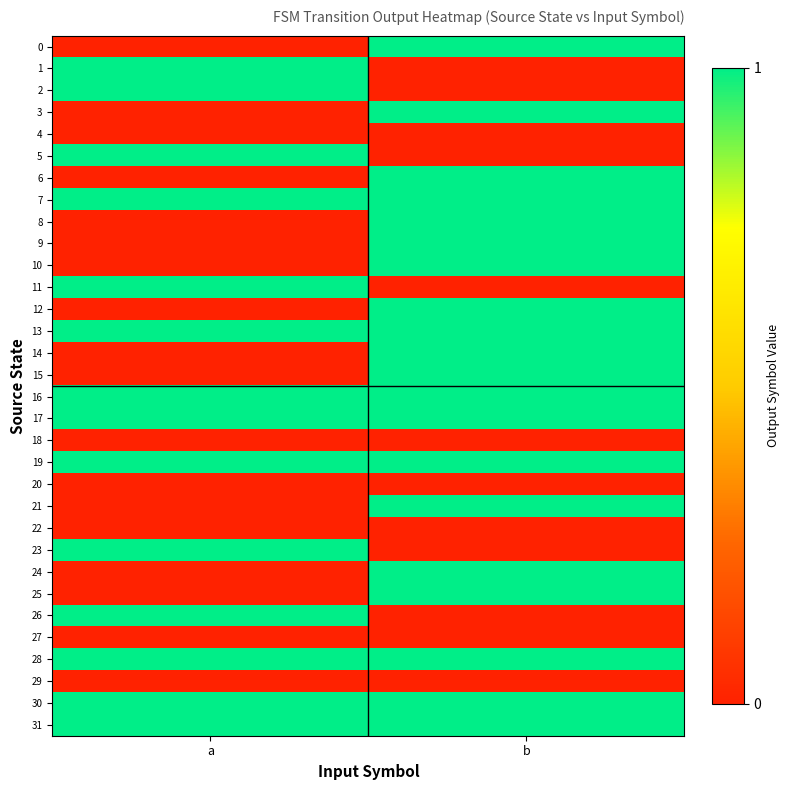

Reading right to left, extract all data points from this chart.

0: b=1	a=0
1: b=0	a=1
2: b=0	a=1
3: b=1	a=0
4: b=0	a=0
5: b=0	a=1
6: b=1	a=0
7: b=1	a=1
8: b=1	a=0
9: b=1	a=0
10: b=1	a=0
11: b=0	a=1
12: b=1	a=0
13: b=1	a=1
14: b=1	a=0
15: b=1	a=0
16: b=1	a=1
17: b=1	a=1
18: b=0	a=0
19: b=1	a=1
20: b=0	a=0
21: b=1	a=0
22: b=0	a=0
23: b=0	a=1
24: b=1	a=0
25: b=1	a=0
26: b=0	a=1
27: b=0	a=0
28: b=1	a=1
29: b=0	a=0
30: b=1	a=1
31: b=1	a=1